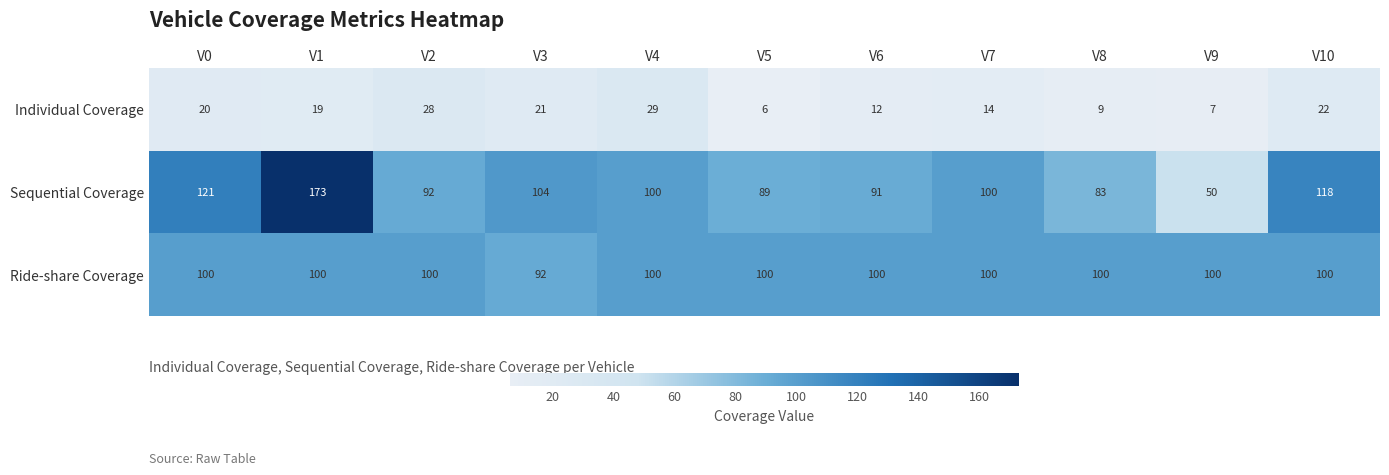

Which series has the widest spread of values?

Sequential Coverage